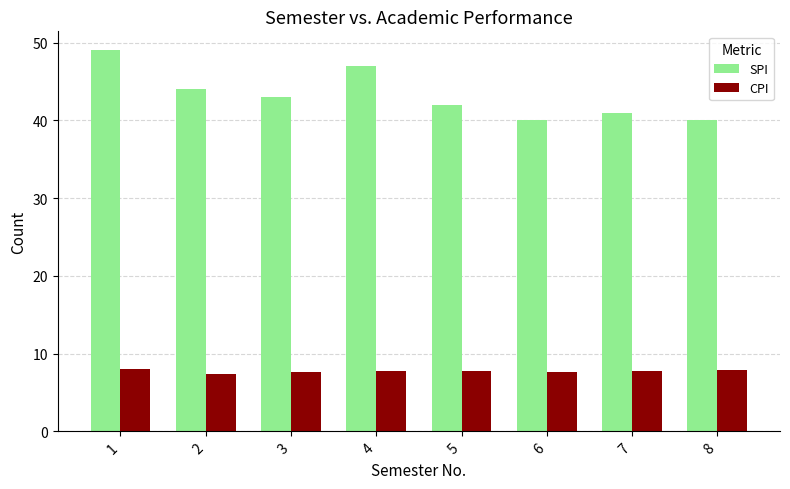

What is the spread (max minus min) of values at 8?

32.1